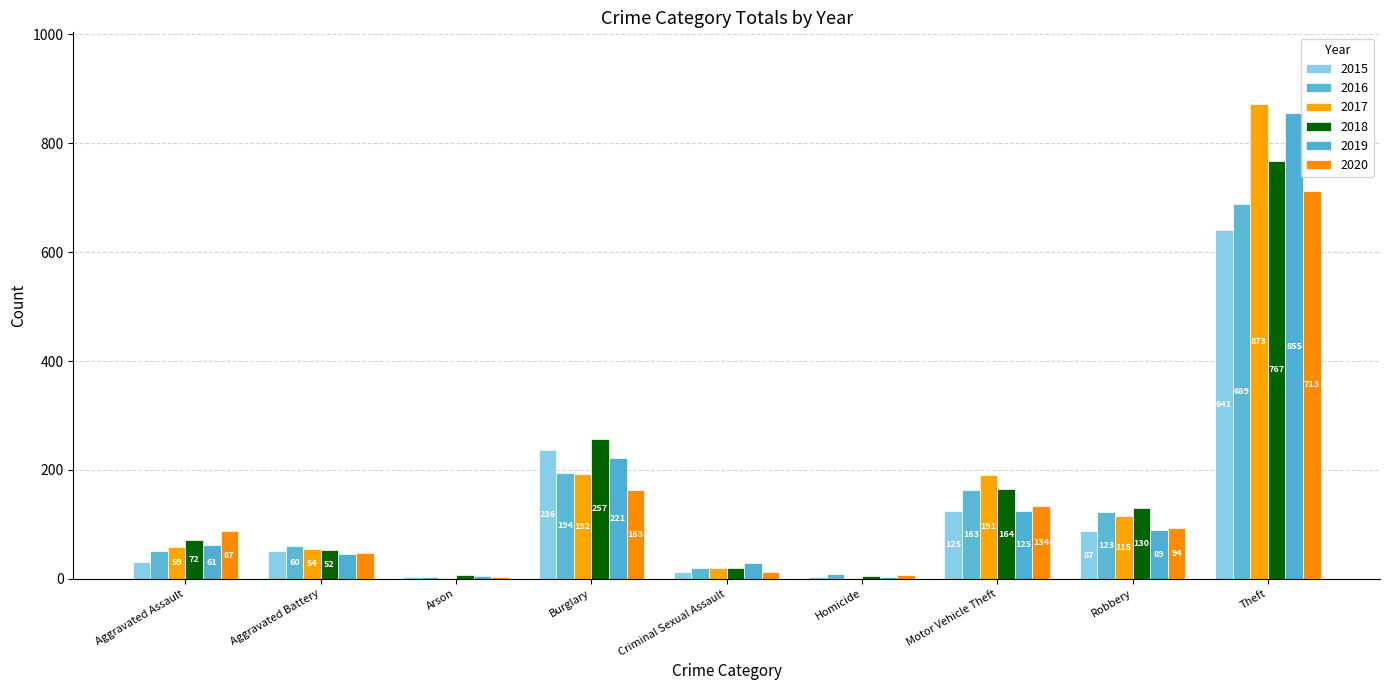

Which series has the largest total across all categories?

2017